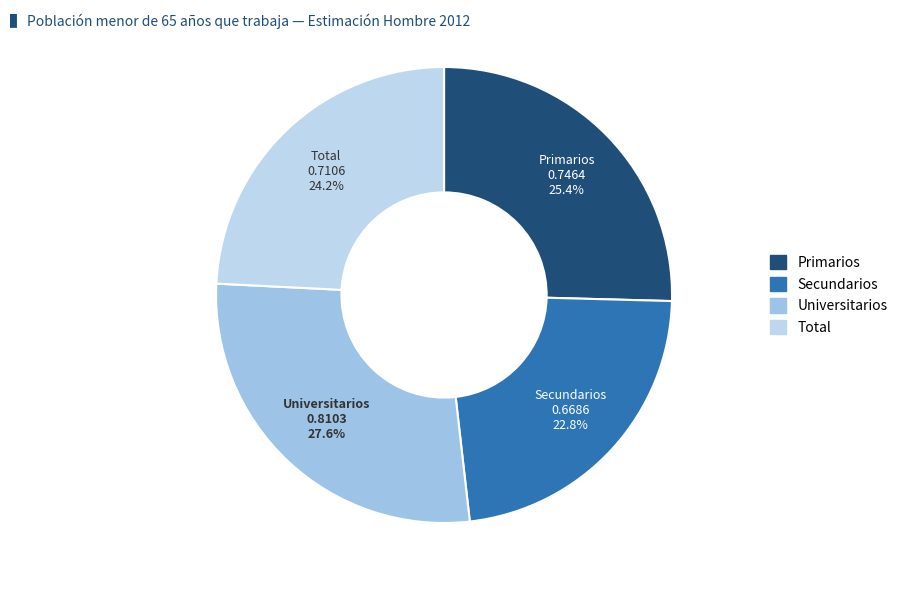

True or false: Primarios accounts for 25% of the total.

True